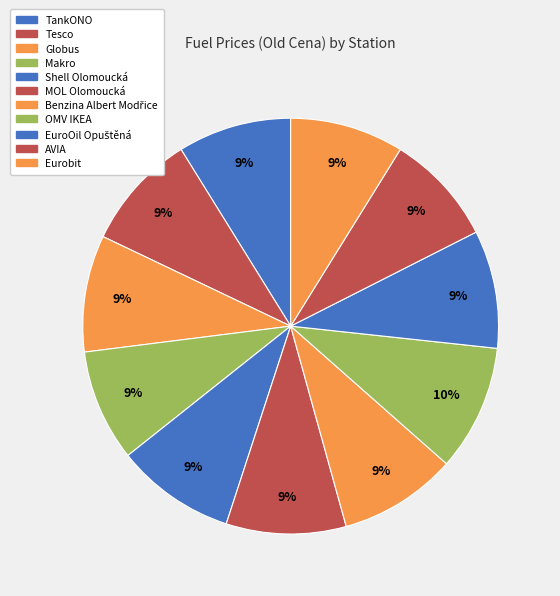

To the nearest percent, what is the difference between the largest and smallest slice percentages?

1%